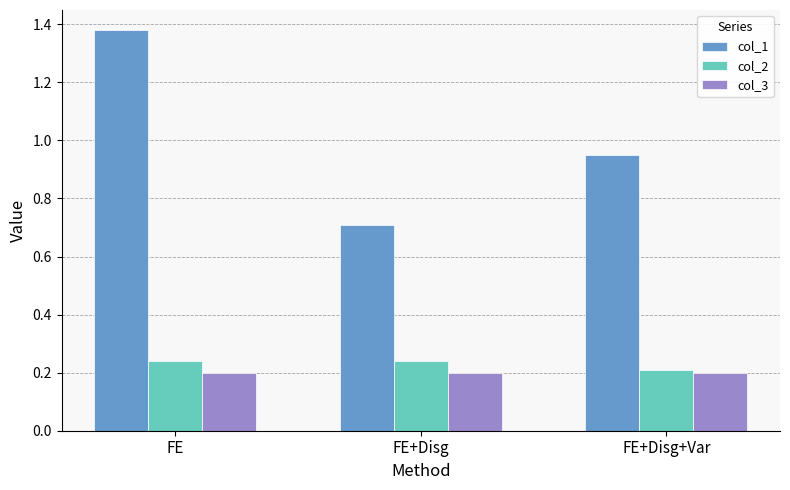

What are all the series names shown in the legend?

col_1, col_2, col_3